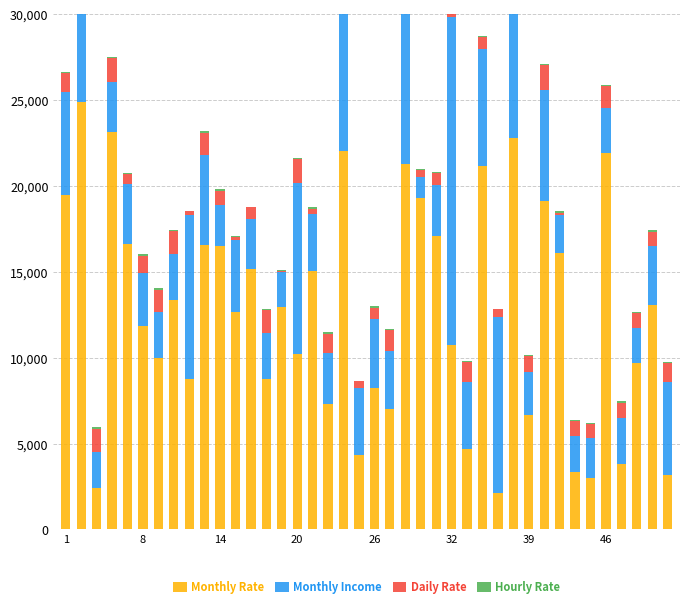

What are all the series names shown in the legend?

Monthly Rate, Monthly Income, Daily Rate, Hourly Rate